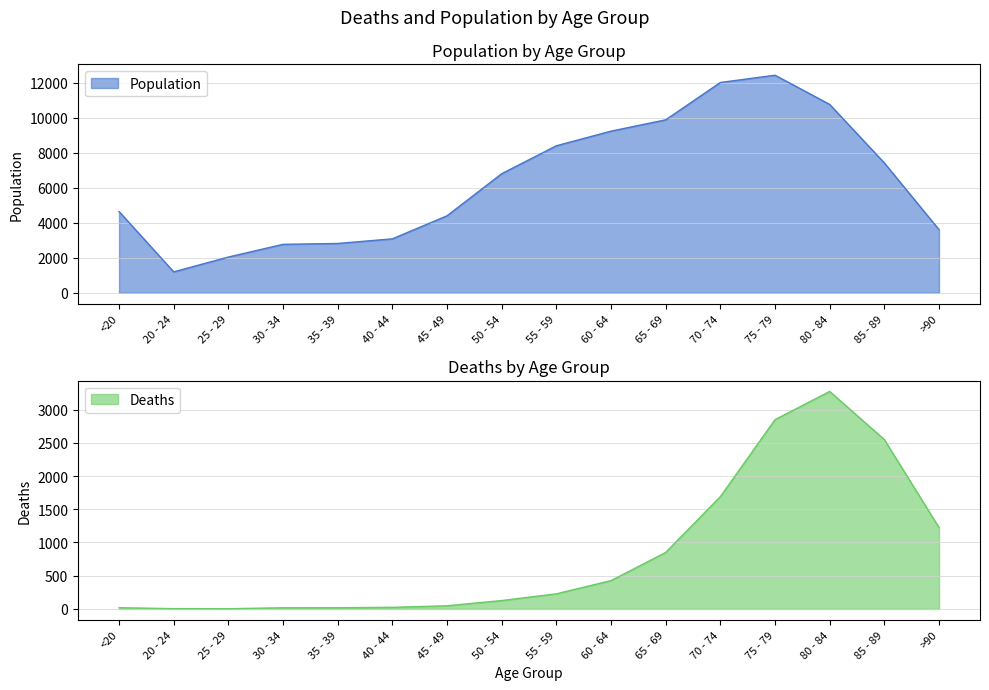

List the series in order of their peak value, lowest first.

Deaths, Population